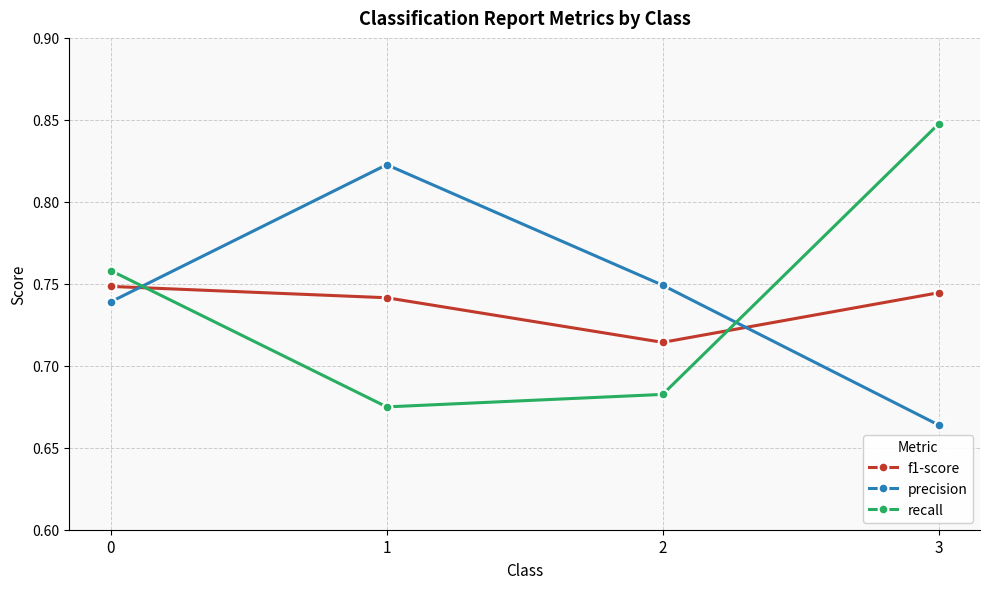

How many interior local valleys does the f1-score series have?

1